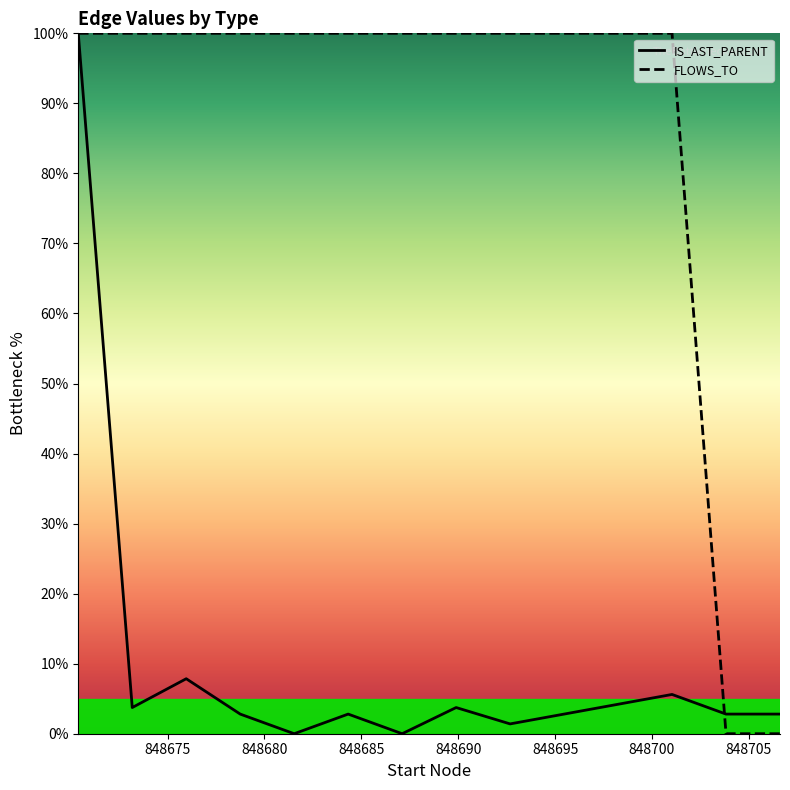

Rank the series by their average value, from lowest to highest.

IS_AST_PARENT, FLOWS_TO